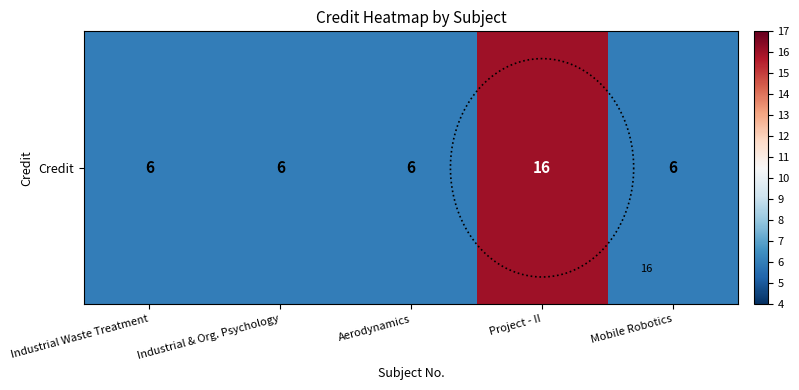

Reading left to right, extract all data points from this chart.

Industrial Waste Treatment=6	Industrial & Org. Psychology=6	Aerodynamics=6	Project - II=16	Mobile Robotics=6